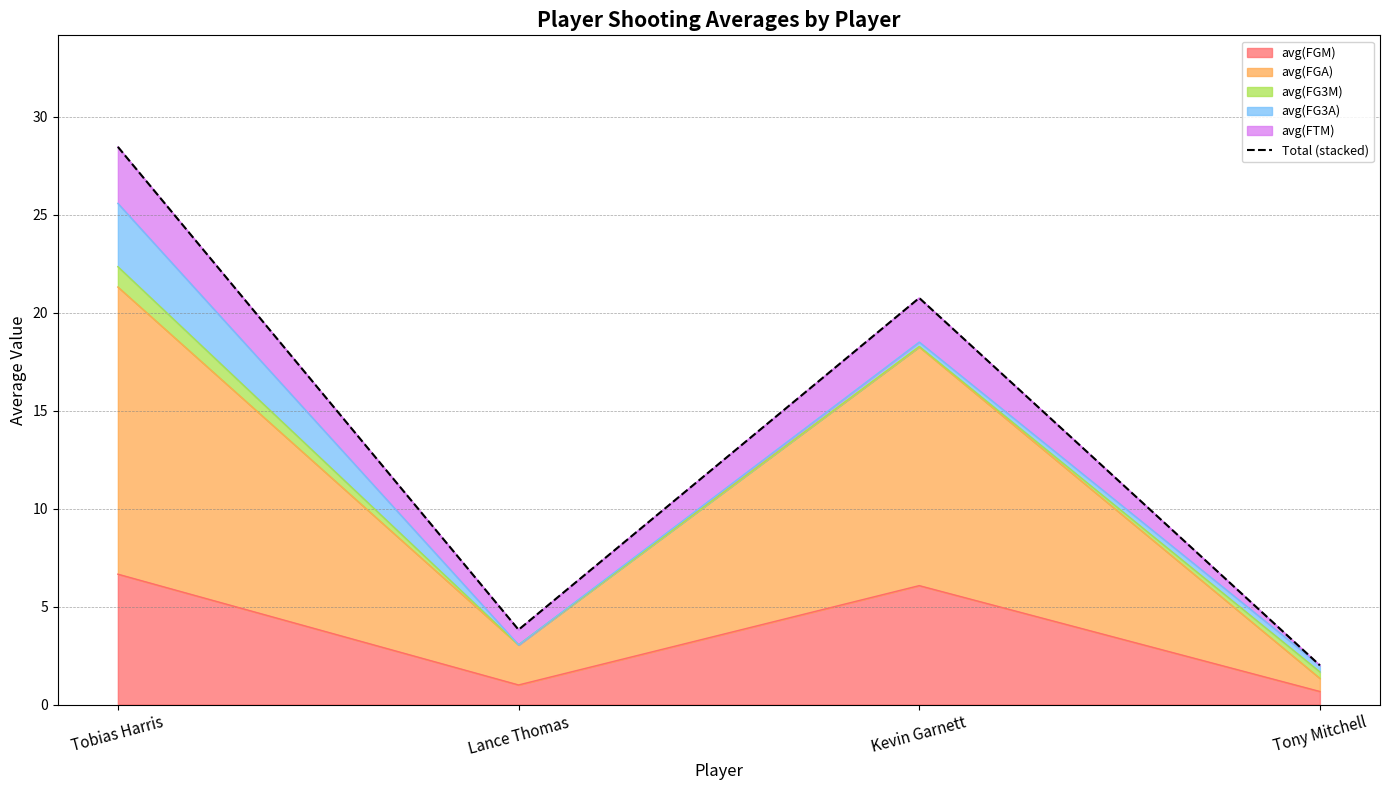

Rank the categories by value from highest to lowest.

Tobias Harris, Kevin Garnett, Lance Thomas, Tony Mitchell